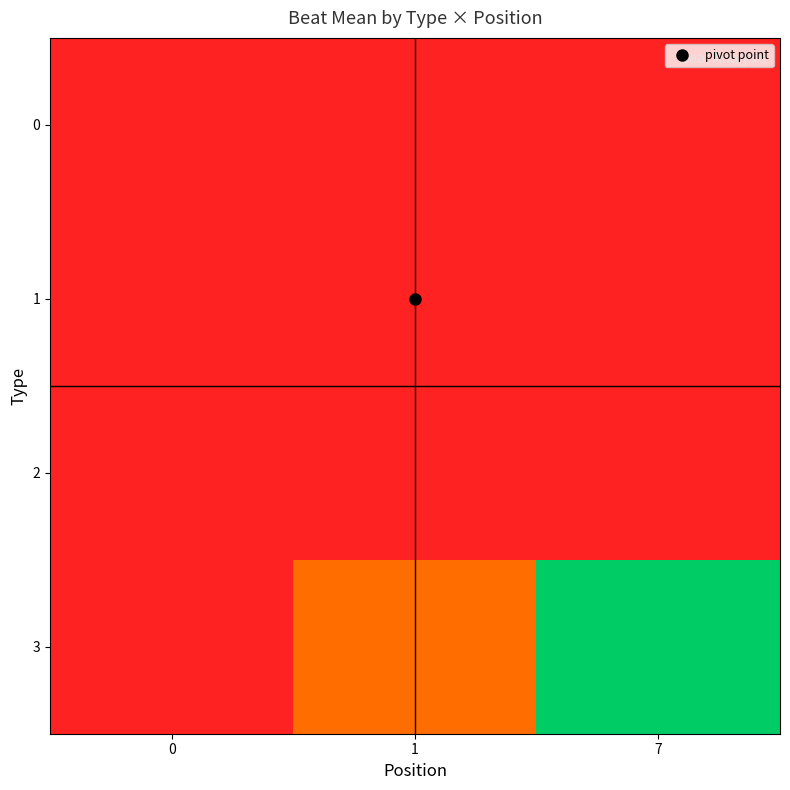

Reading left to right, extract all data points from this chart.

0: 0=0.0	1=0.0	7=0.0
1: 0=0.0	1=0.0	7=0.0
2: 0=0.0	1=0.0	7=0.0
3: 0=0.0	1=1.8	7=6.9